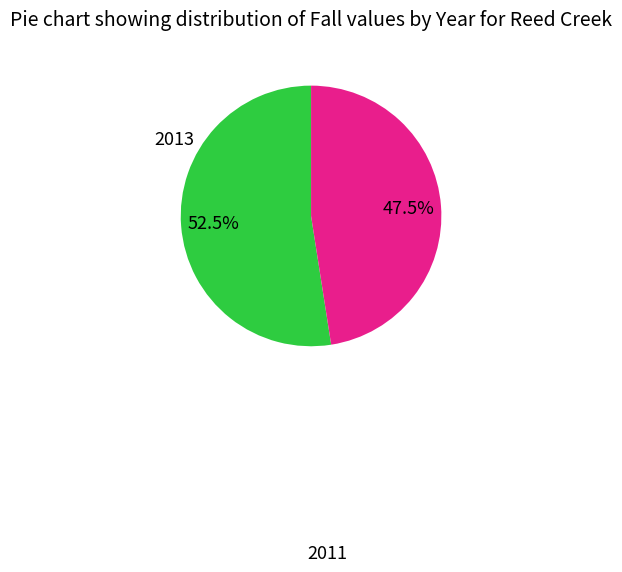

Does any single category account for the majority?

Yes